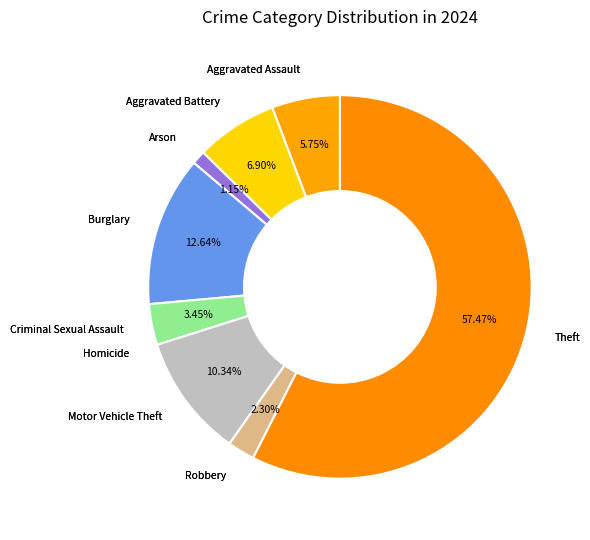

What is the majority slice?

Theft